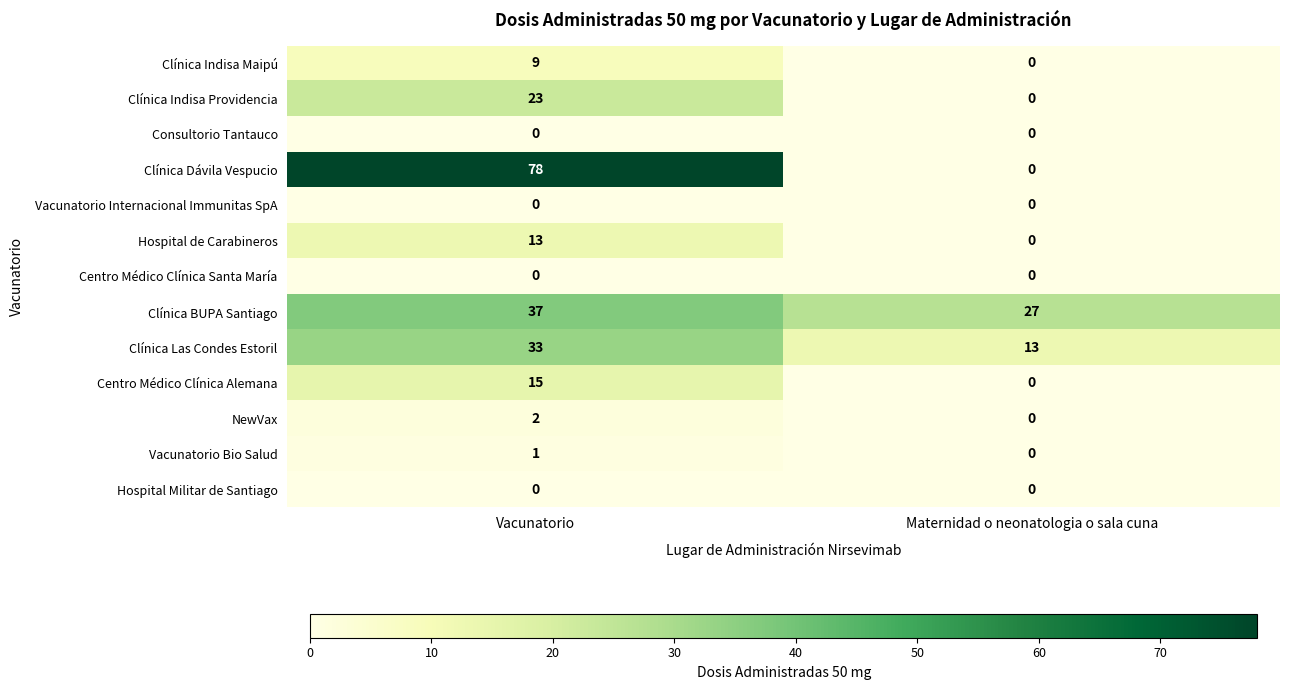

What is the difference between the maximum and minimum values in the Hospital de Carabineros series?

13